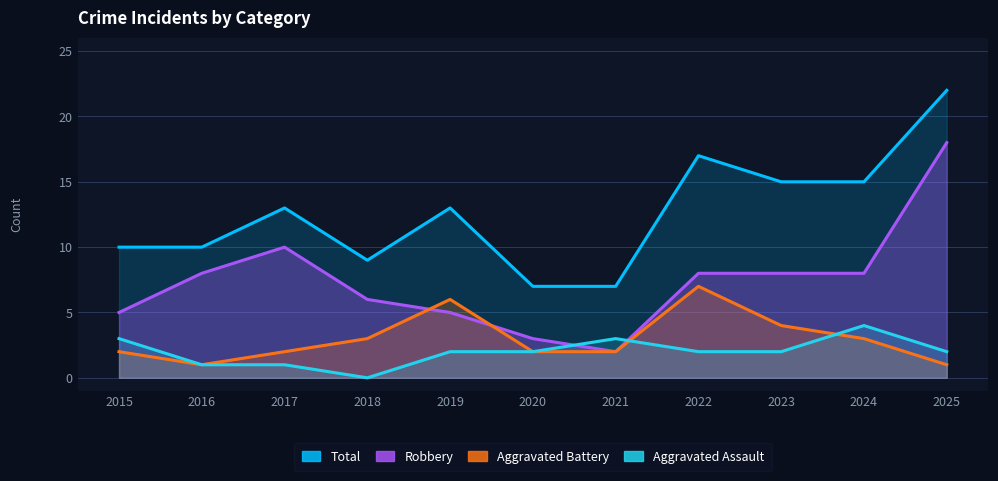

What is the maximum value shown in the chart?

22